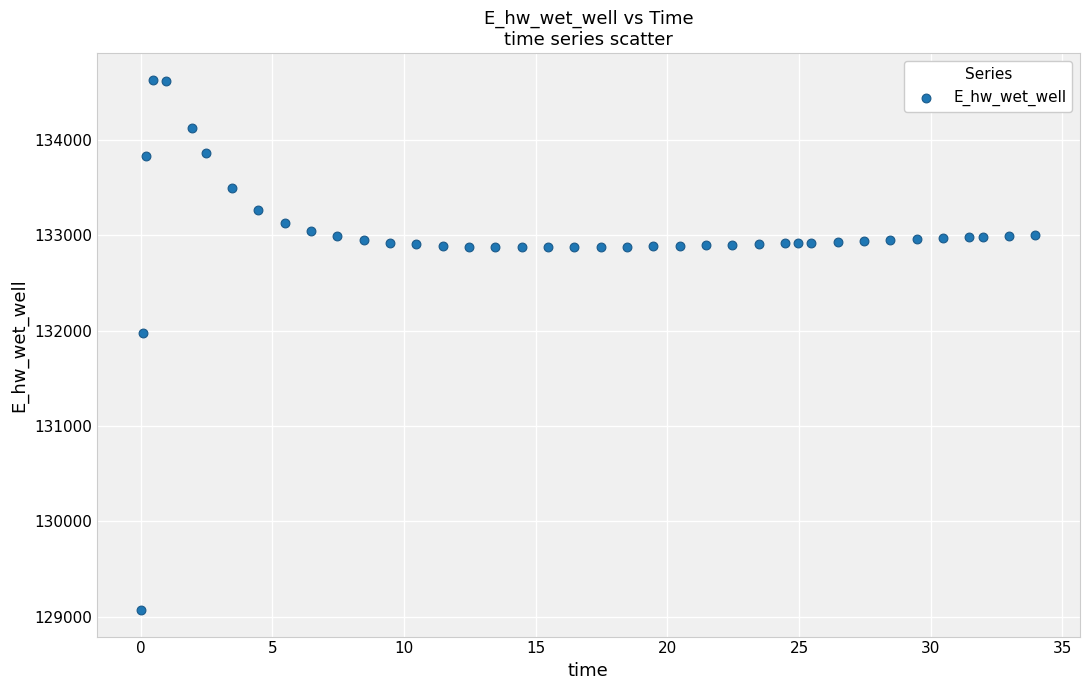

What is the range of X values (max minus min)?

33.9